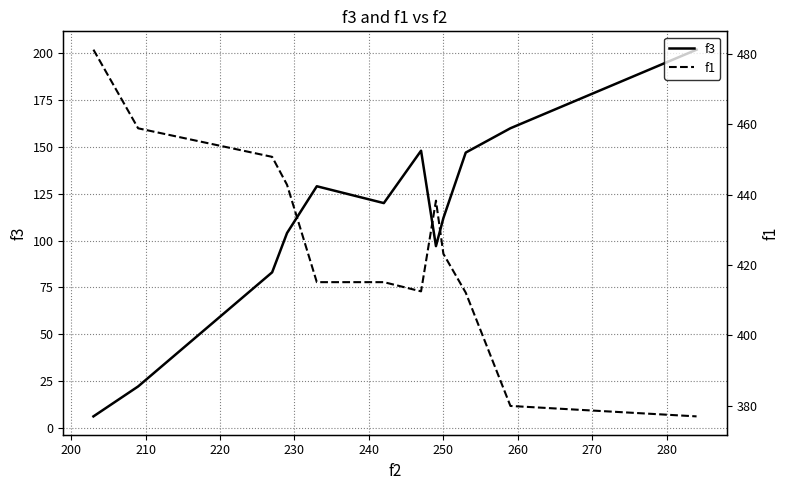

What is the maximum value for f1?

481.1